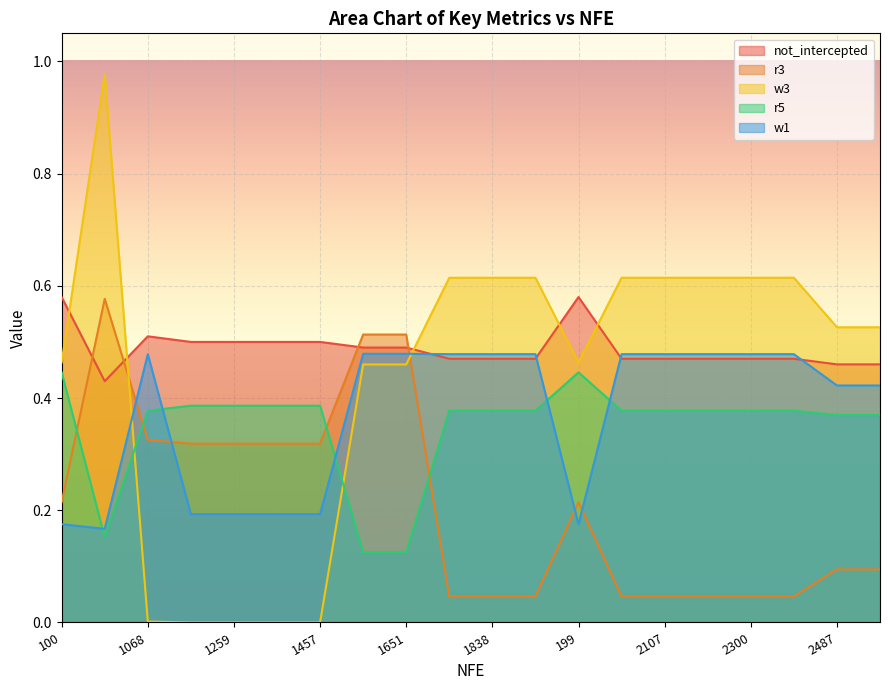

At how many categories does at least one series exceed 0?

20